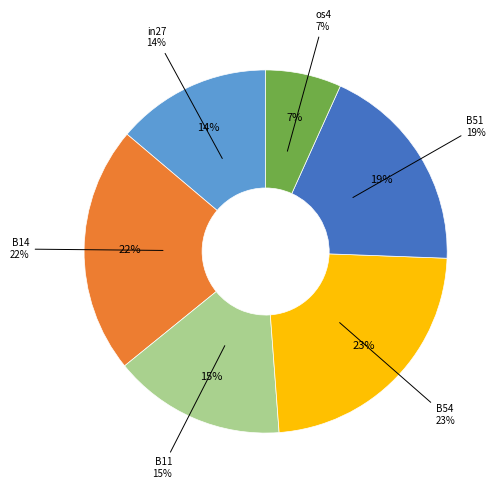

Does B54 represent more than half of the total?

No